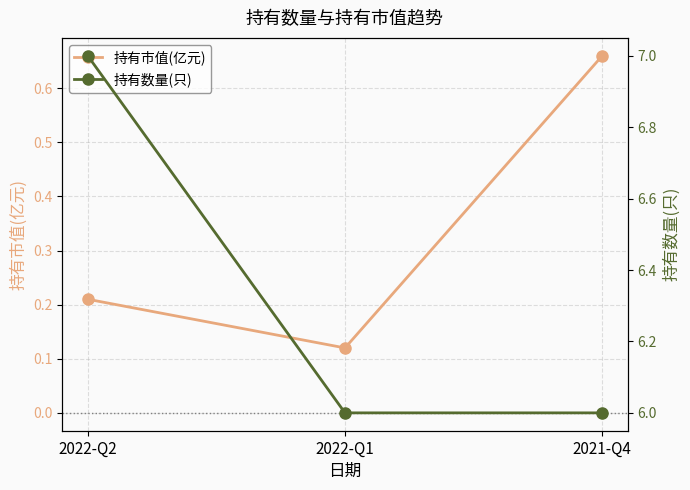

How many series are shown in this chart?

2